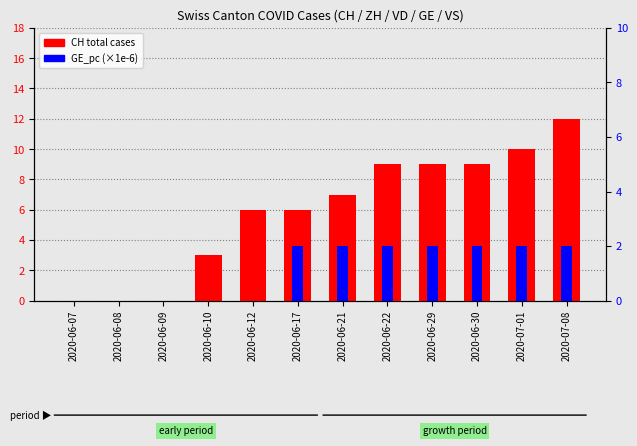

Which series has the largest total across all categories?

CH total cases